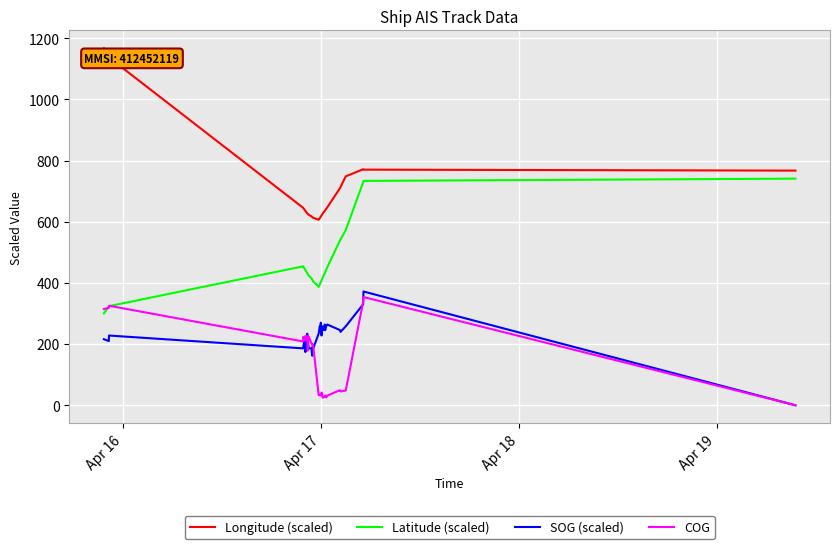

Does the chart display data point markers on the line(s)?

No